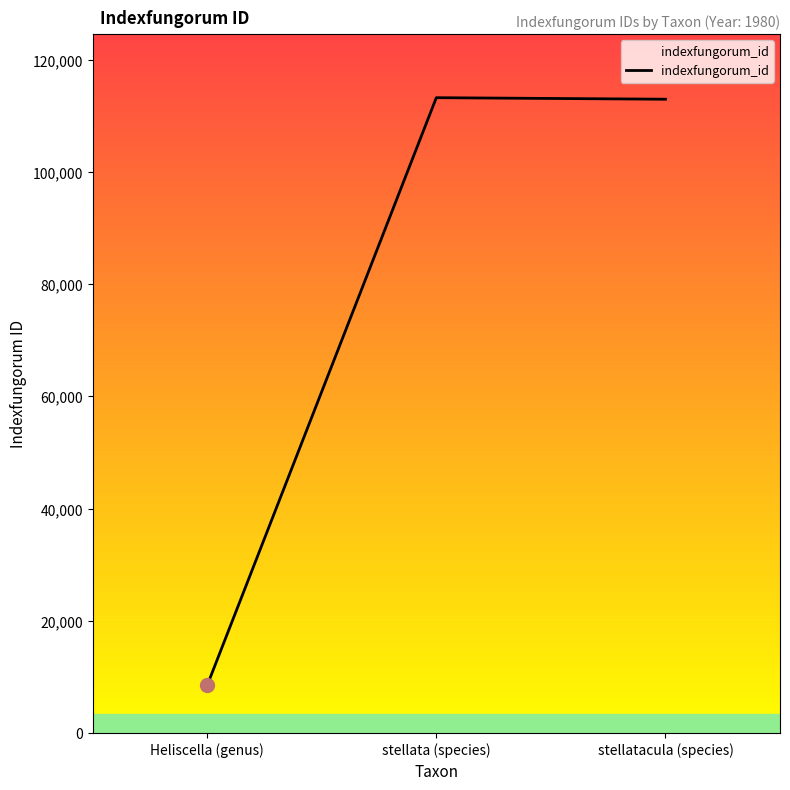

At which label is the value closest to 60856?

stellatacula (species)